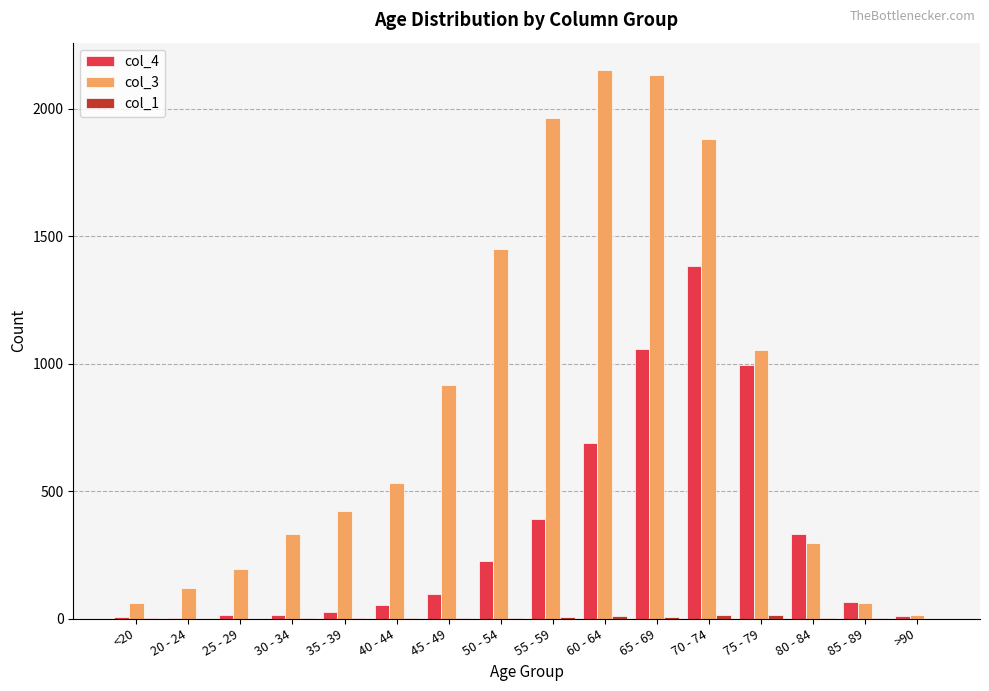

How many data points does each series have?

16